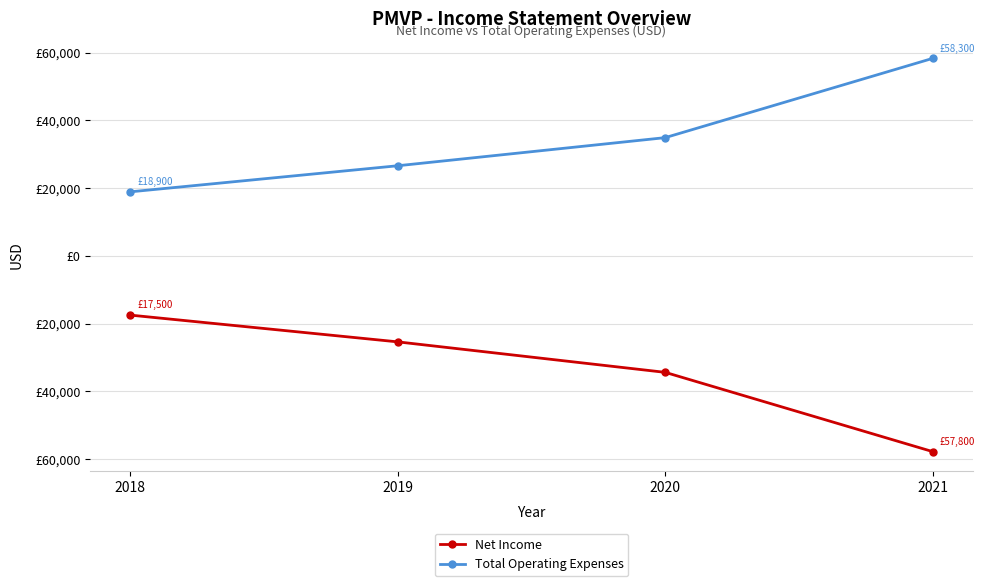

Reading left to right, list all the values displayed in this chart.

Net Income: 2018=-17500	2019=-25400	2020=-34400	2021=-57800
Total Operating Expenses: 2018=18900	2019=26600	2020=34900	2021=58300